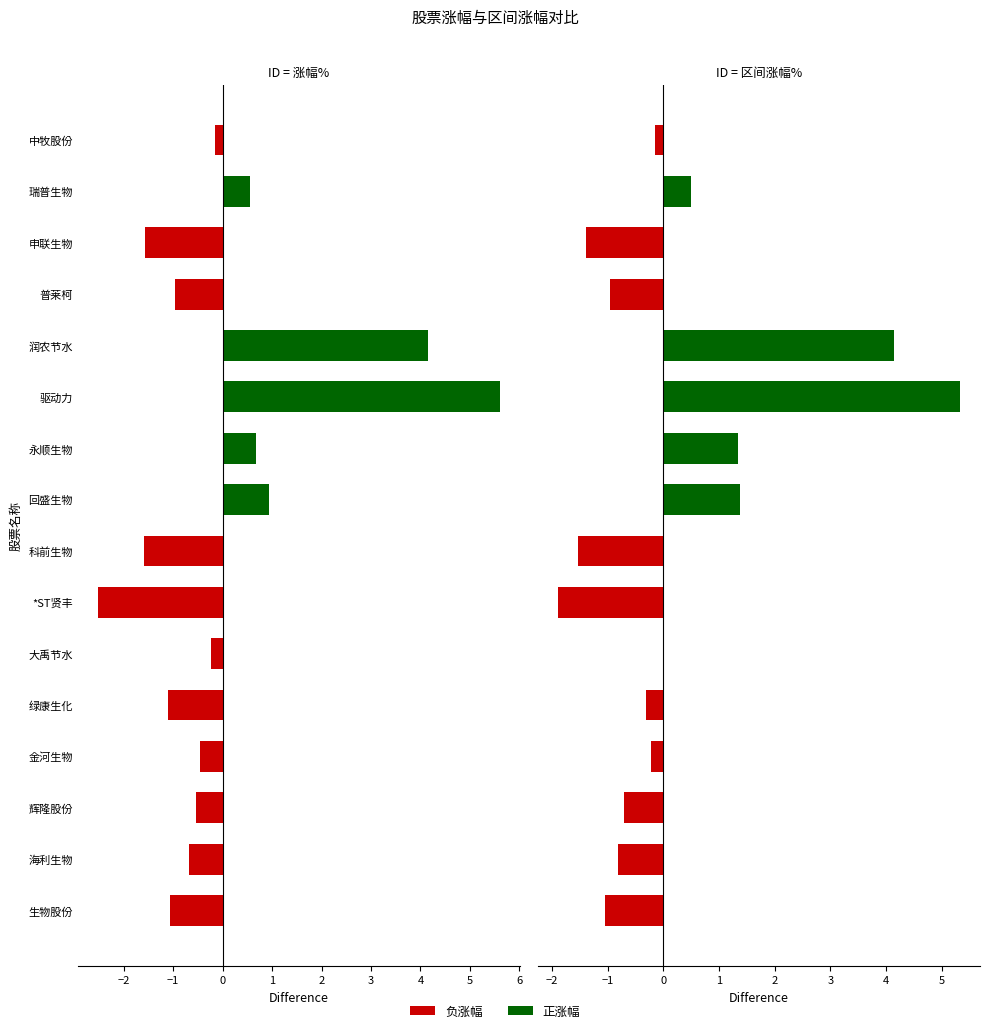

How many values in the 涨幅% series are below 0?

11